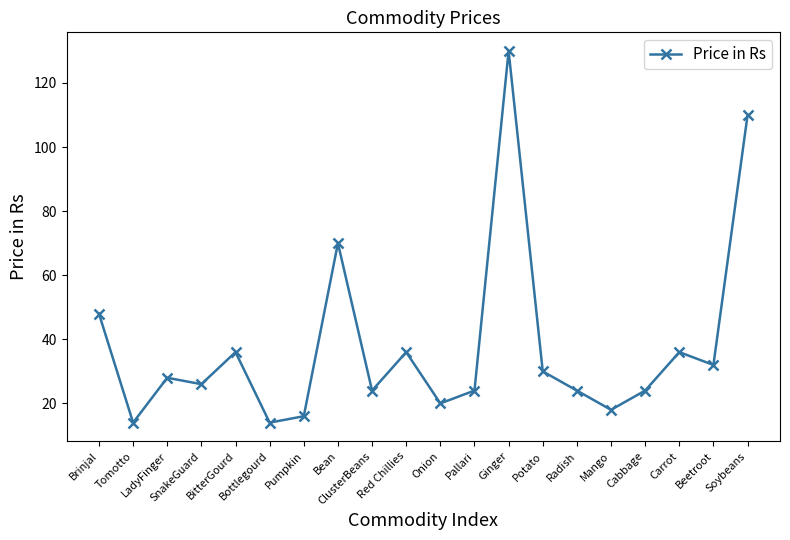

At which label does the data first exceed 28?

Brinjal